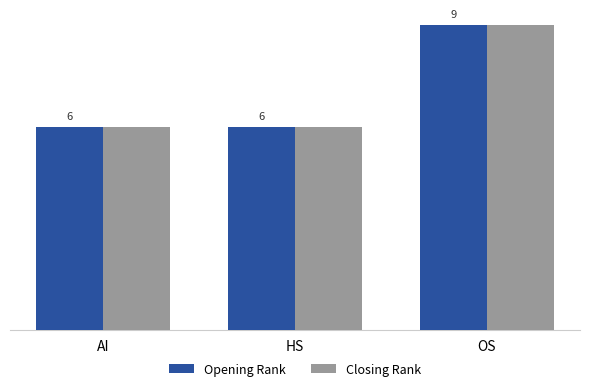

Is the value of Closing Rank at OS greater than the value of Opening Rank at HS?

Yes